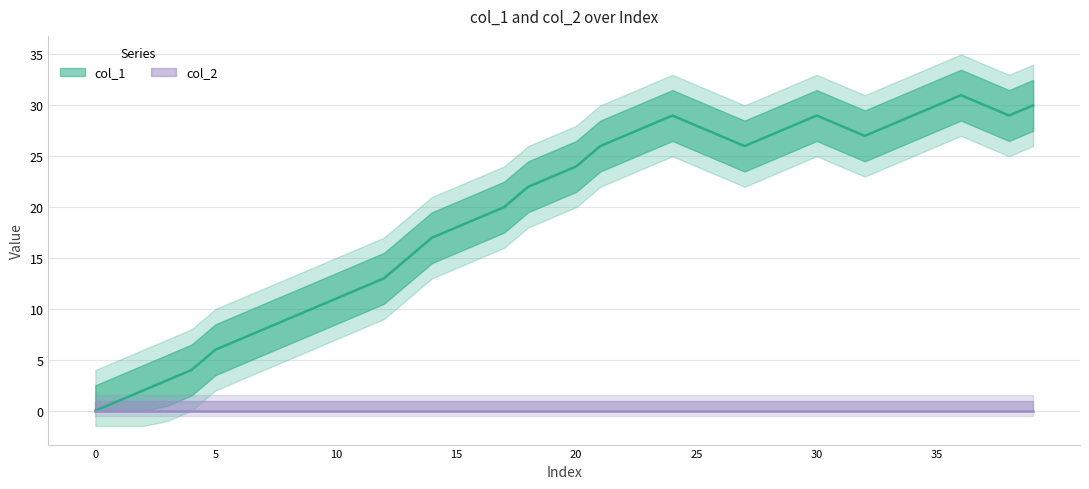

Is this an area chart (filled region under the line)?

No